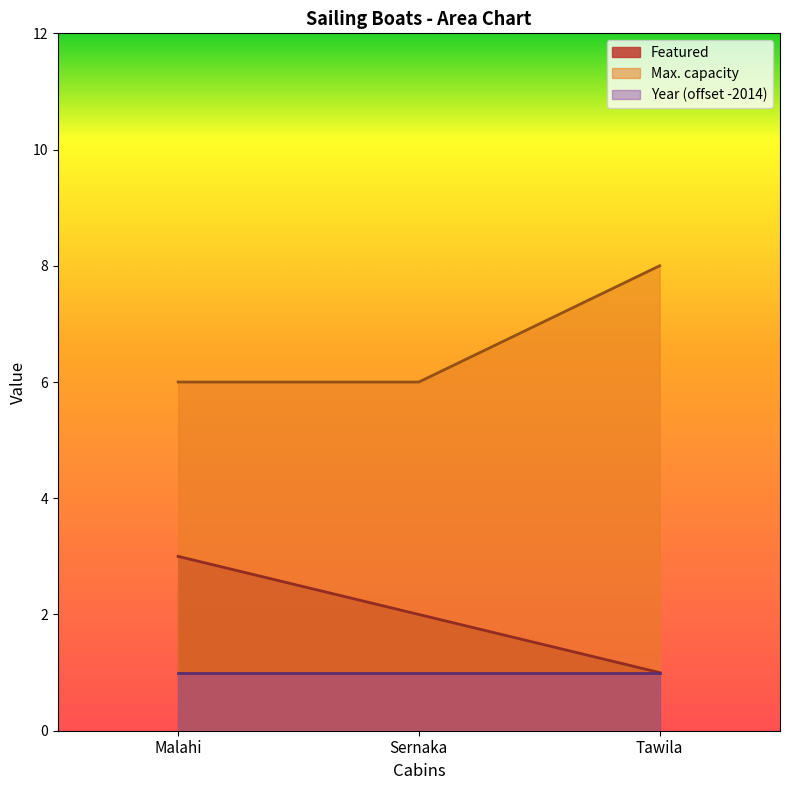

What is the sum of the Max. capacity values at Malahi and Sernaka?

12